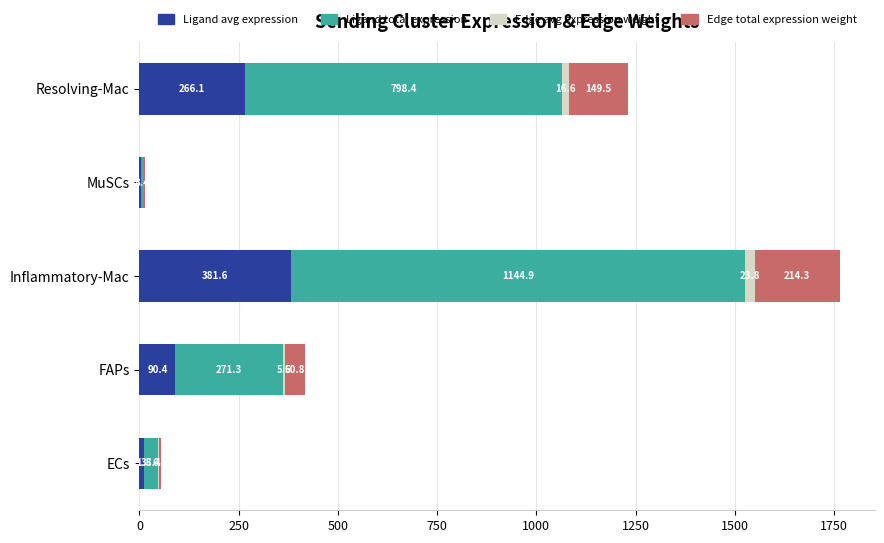

Which category has the highest value in the Ligand avg expression series?

Inflammatory-Mac